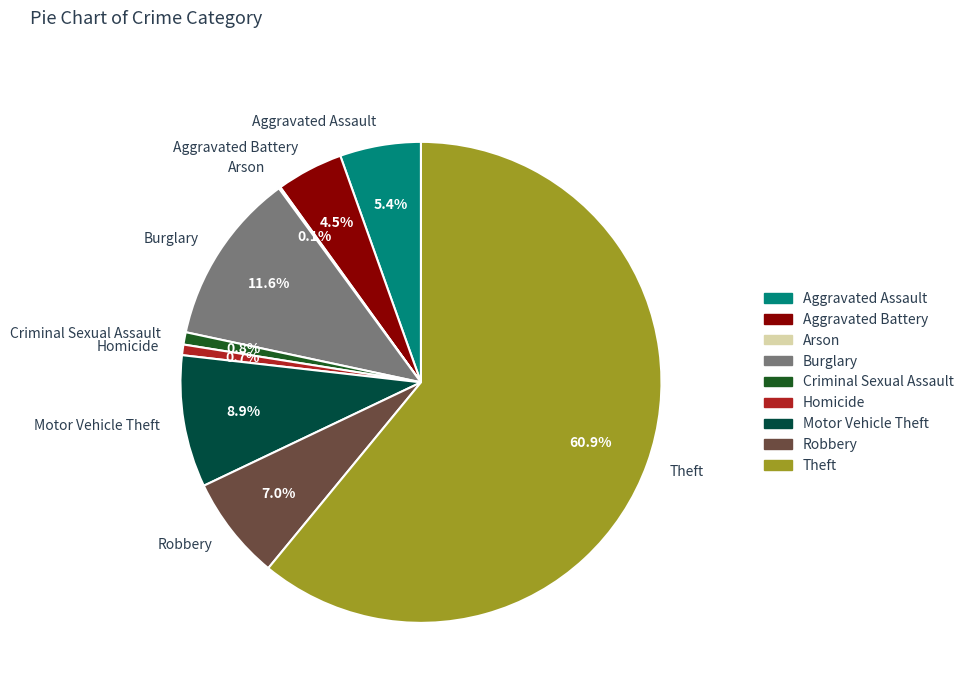

What portion of the pie excludes Motor Vehicle Theft?

91.1%